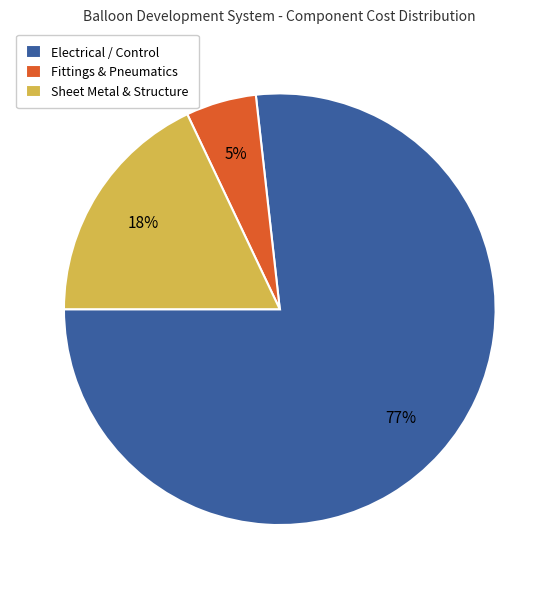

Rank the categories by value from lowest to highest.

Fittings & Pneumatics, Sheet Metal & Structure, Electrical / Control